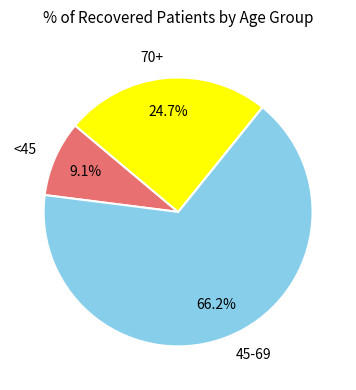

What is the total percentage of 70+ and 45-69?

90.9%